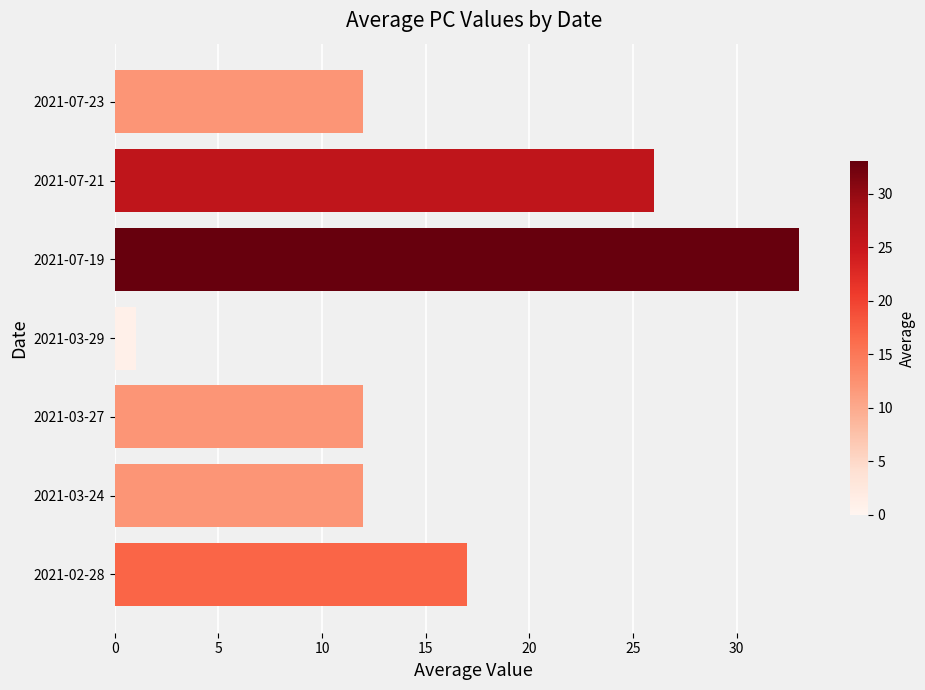

What is the label of the 5th bar from the top?

2021-03-27